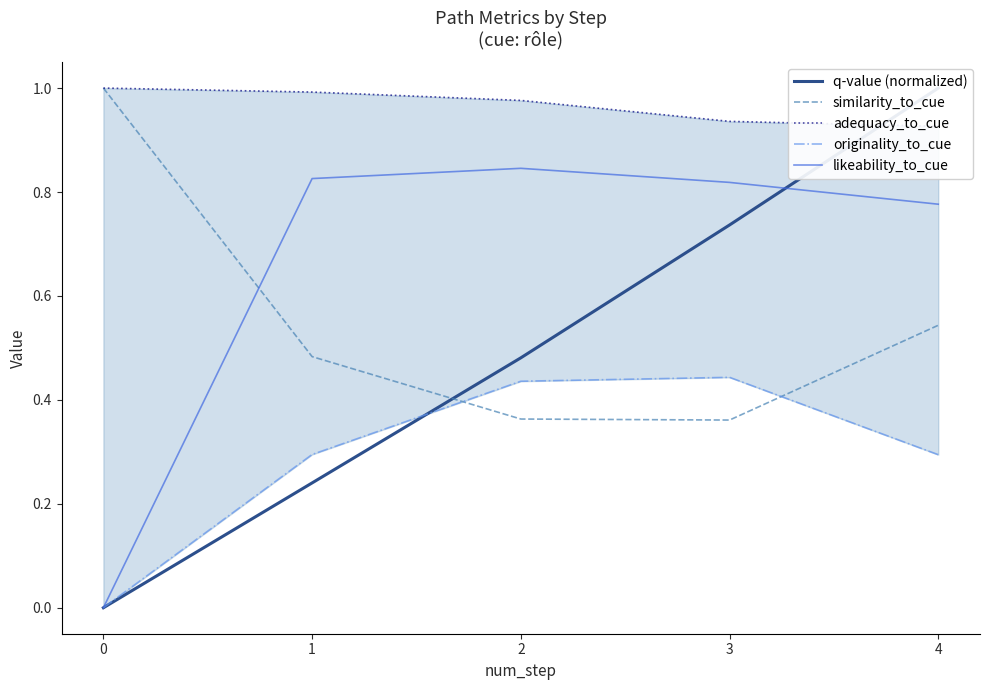

What is the sum of the q-value (normalized) values at 2 and 3?

1.2